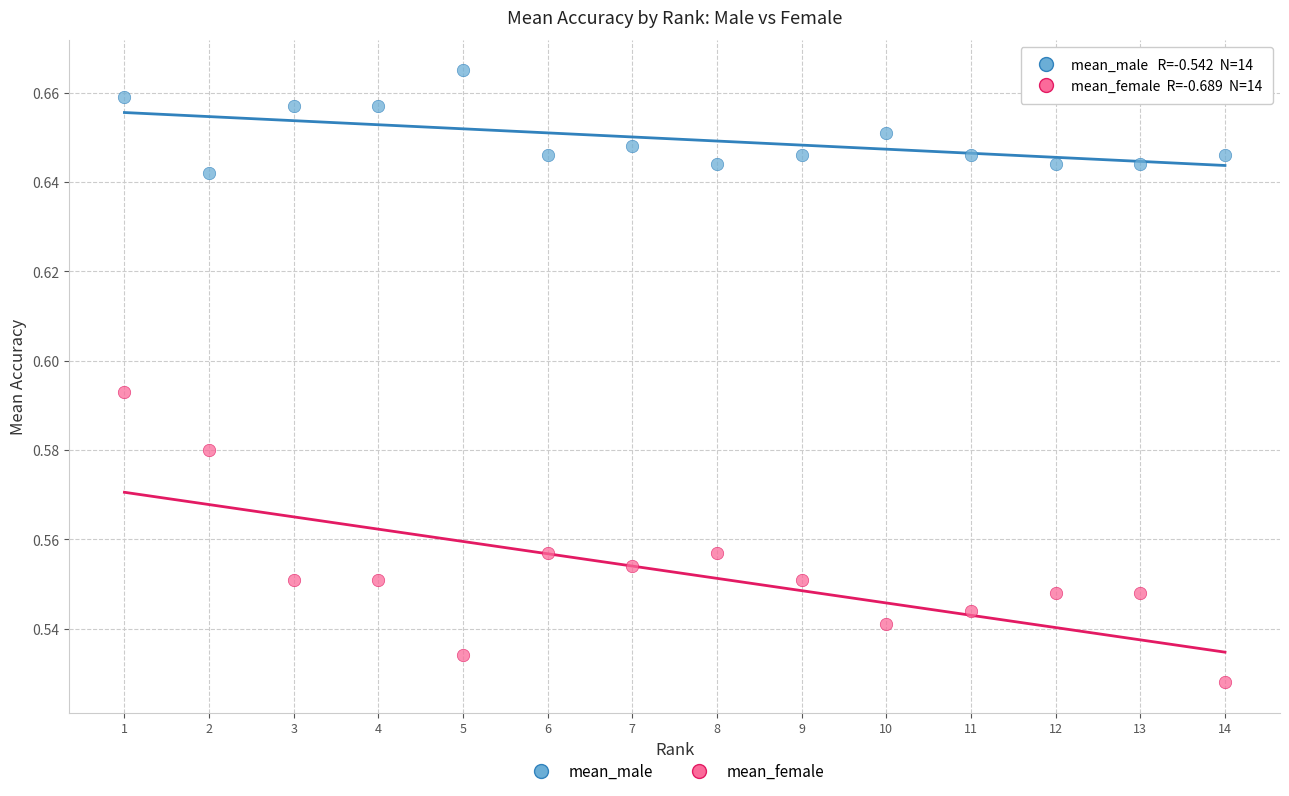

What are all the series names shown in the legend?

mean_male, mean_female